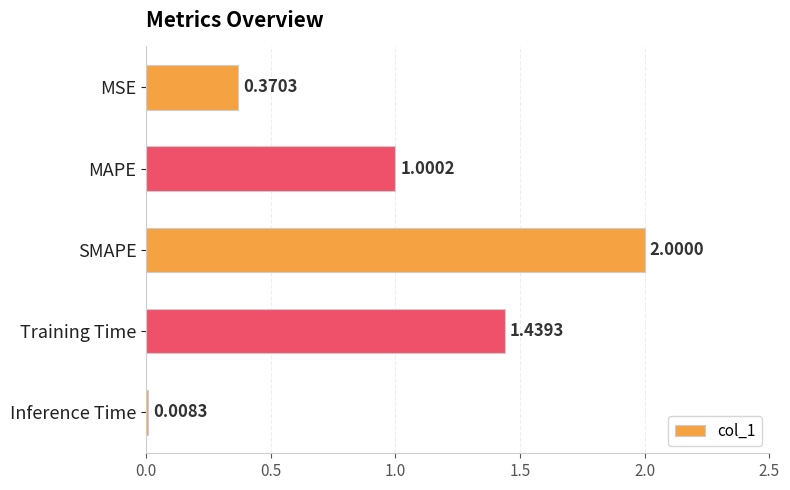

What is the label of the 5th bar from the bottom?

MSE